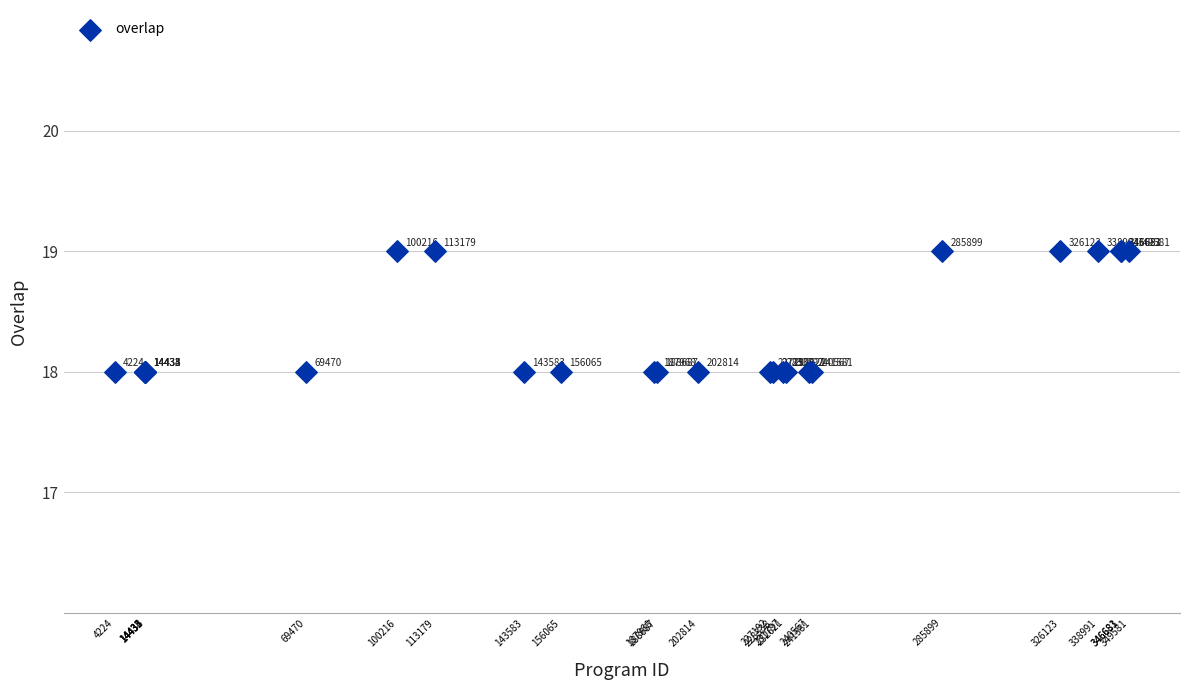

What Y value in the scatter plot is closest to 18?

18